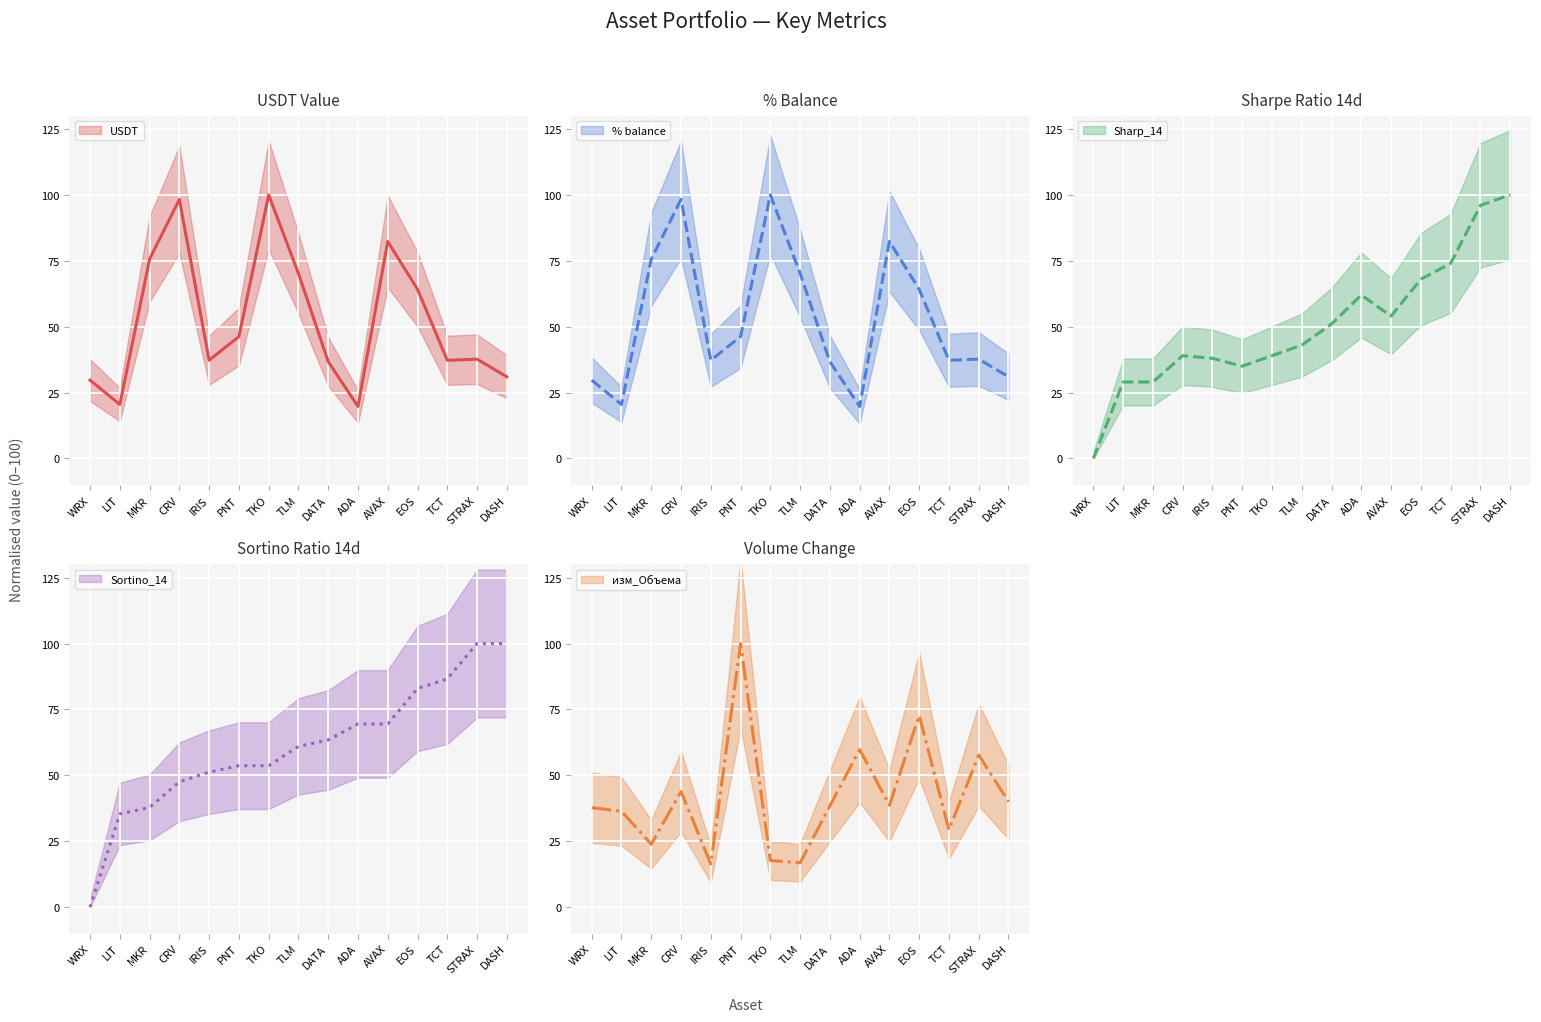

Which series has the largest range (max minus min)?

Sharp_14